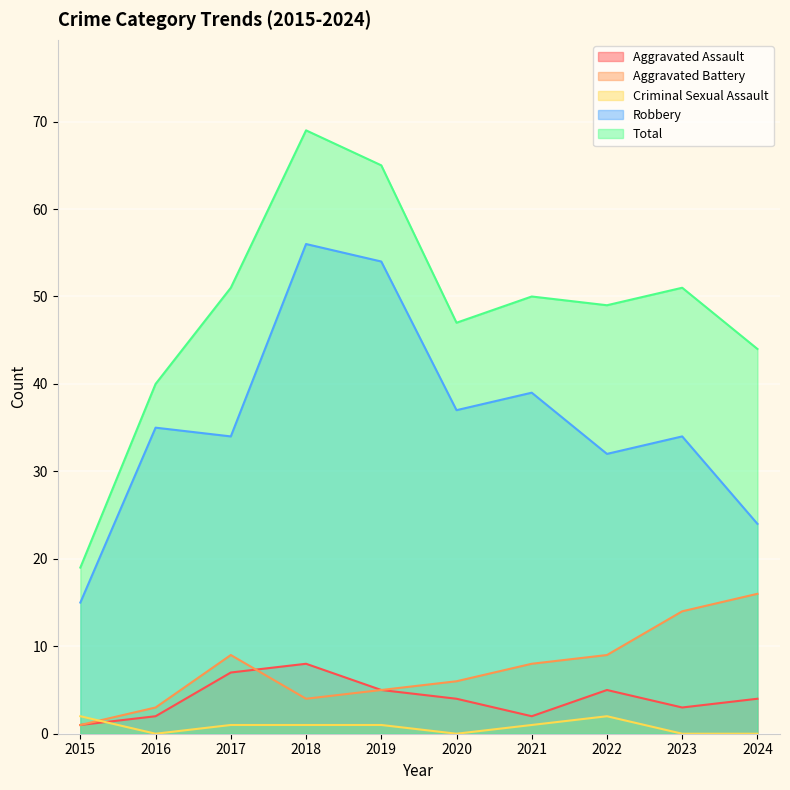

What is the average value of the Aggravated Assault series?

4